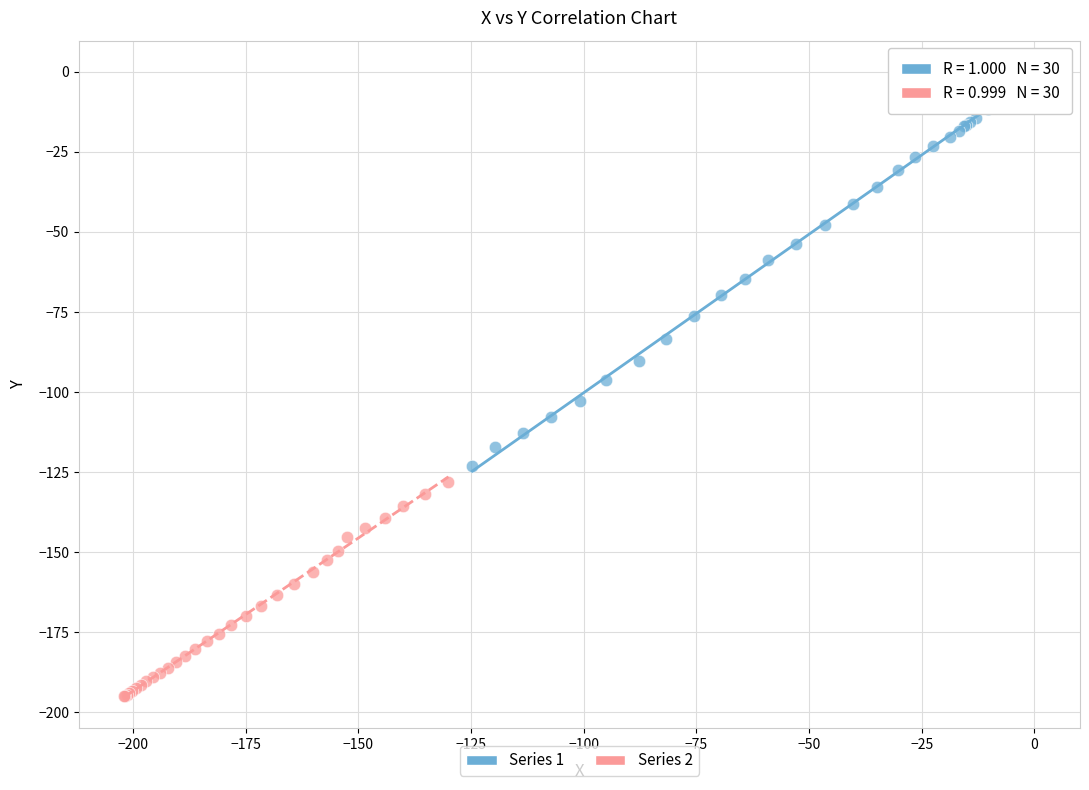

Which series reaches the maximum Y coordinate?

Series 1